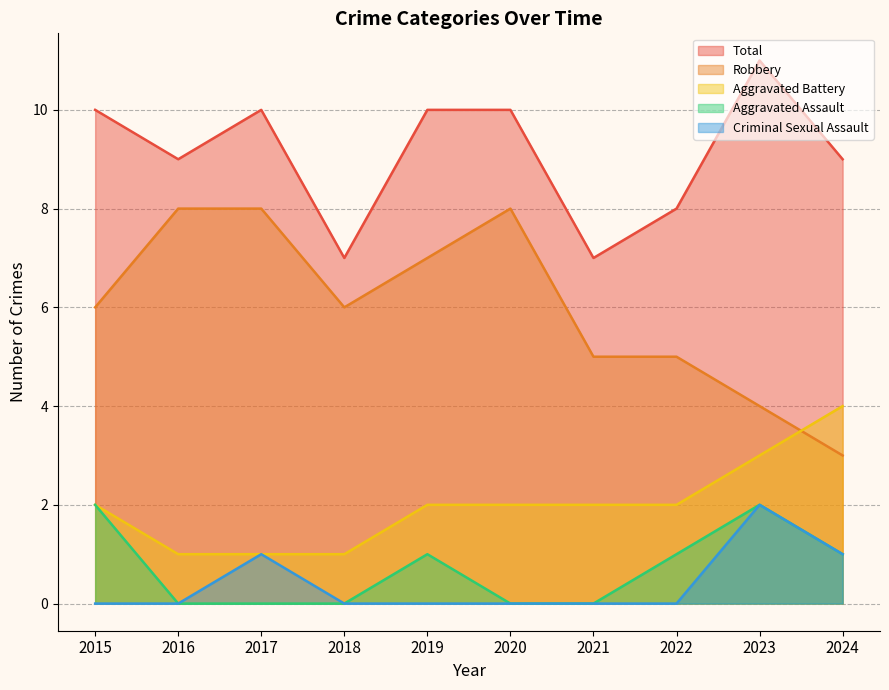

Is the value of Aggravated Assault at 2024 greater than the value of Robbery at 2015?

No